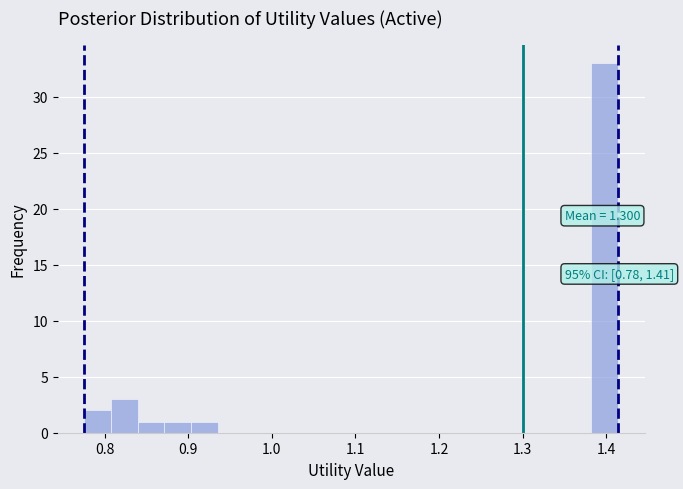

Around what value on the x-axis is the tallest bar? Give the approximate position of its centre, as read against the axis.

1.40